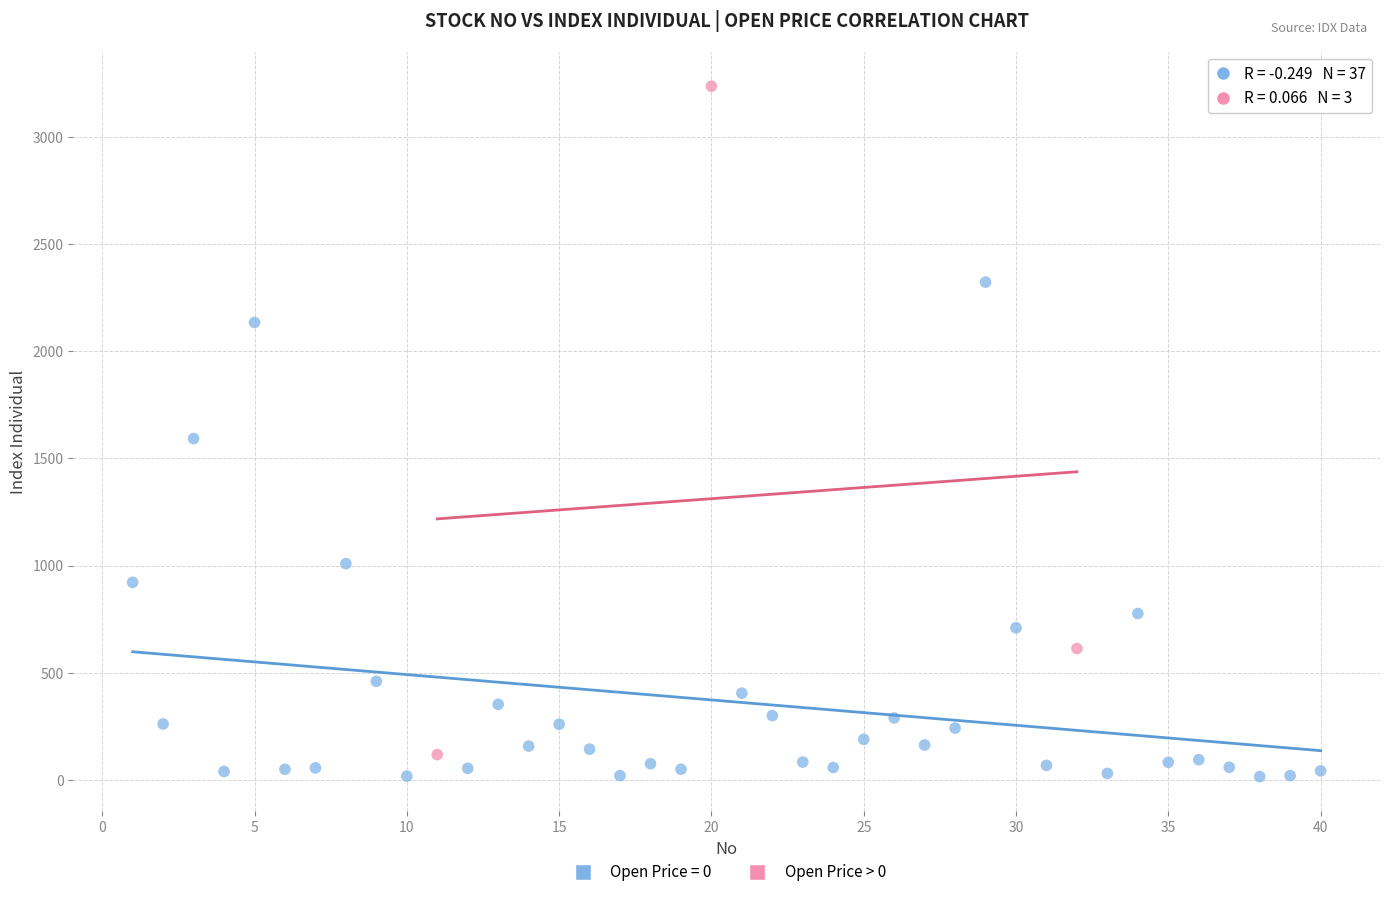

Which series has the largest Y range (max minus min)?

Open Price > 0